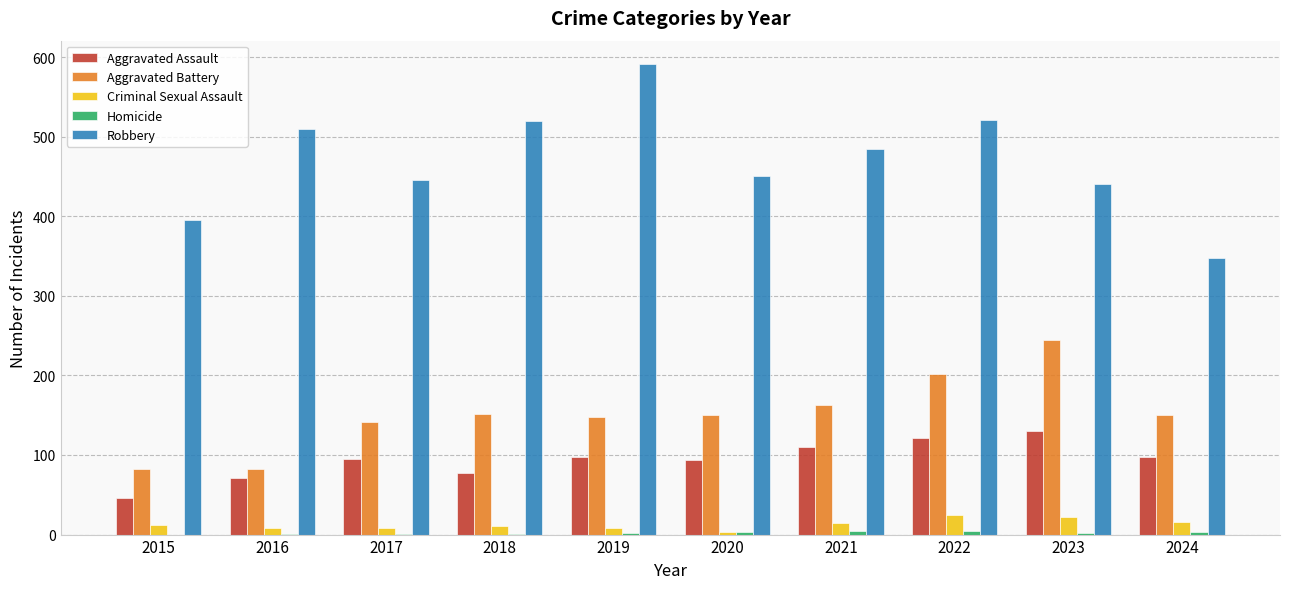

Which series has the largest range (max minus min)?

Robbery